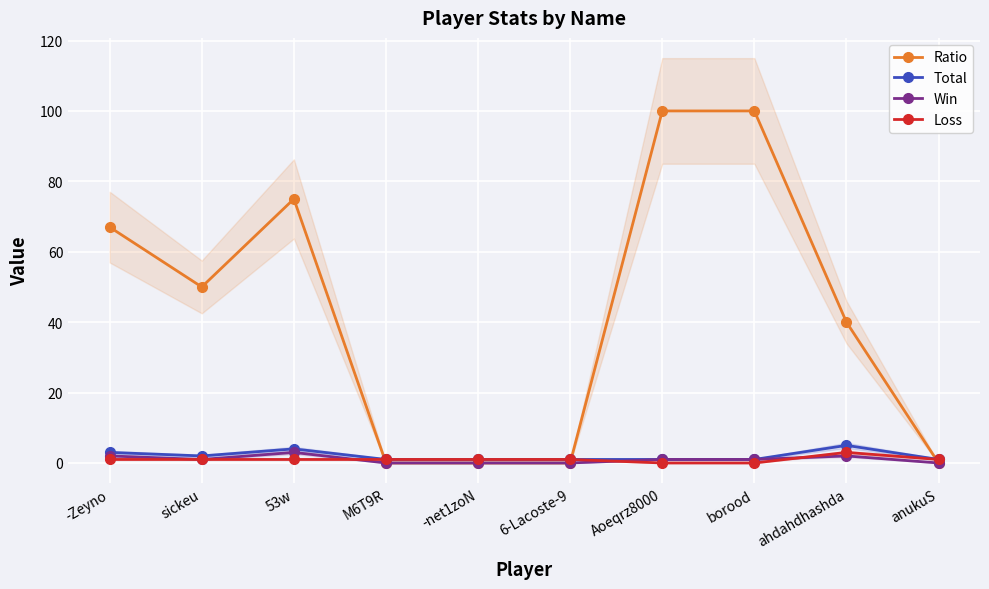

Between 53w and anukuS, which is larger?

53w